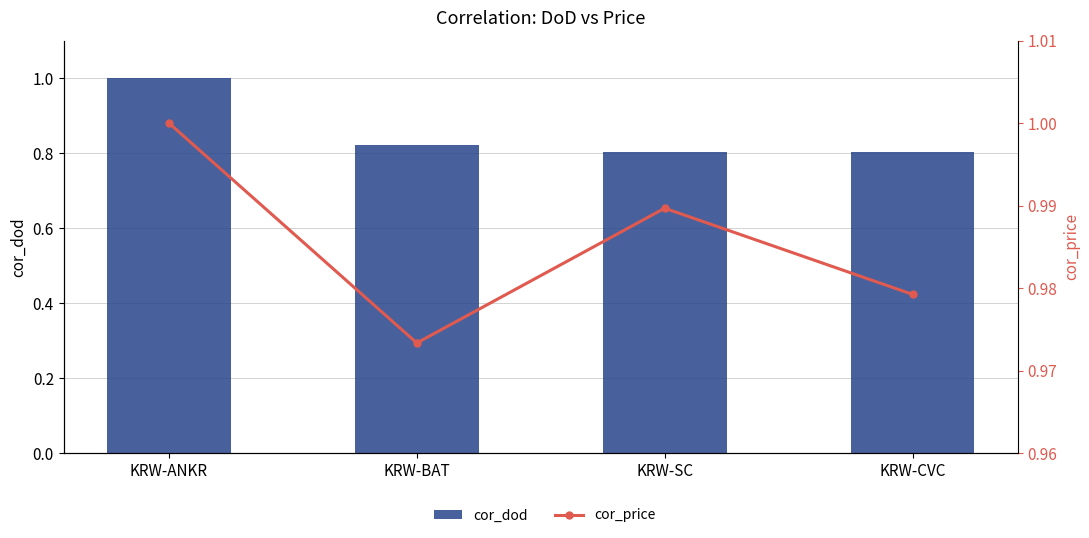

At which label does cor_price reach its peak?

KRW-ANKR